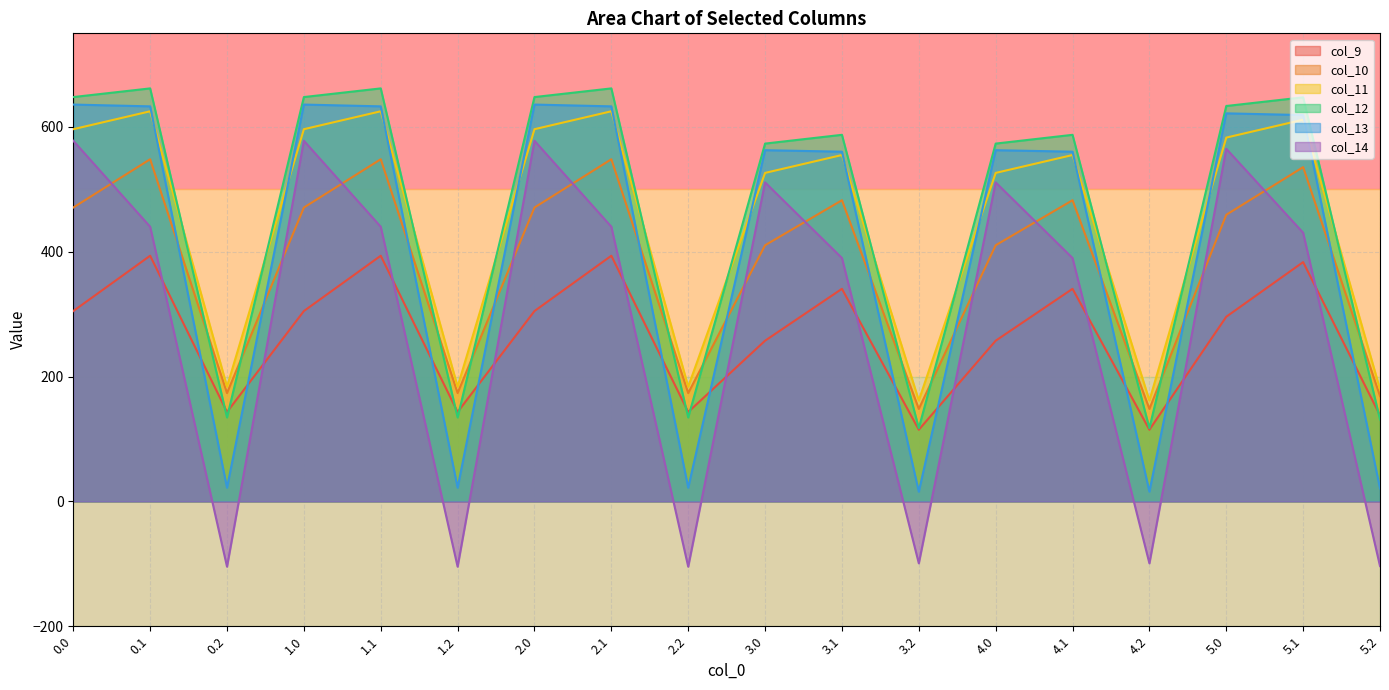

What are all the series names shown in the legend?

col_9, col_10, col_11, col_12, col_13, col_14